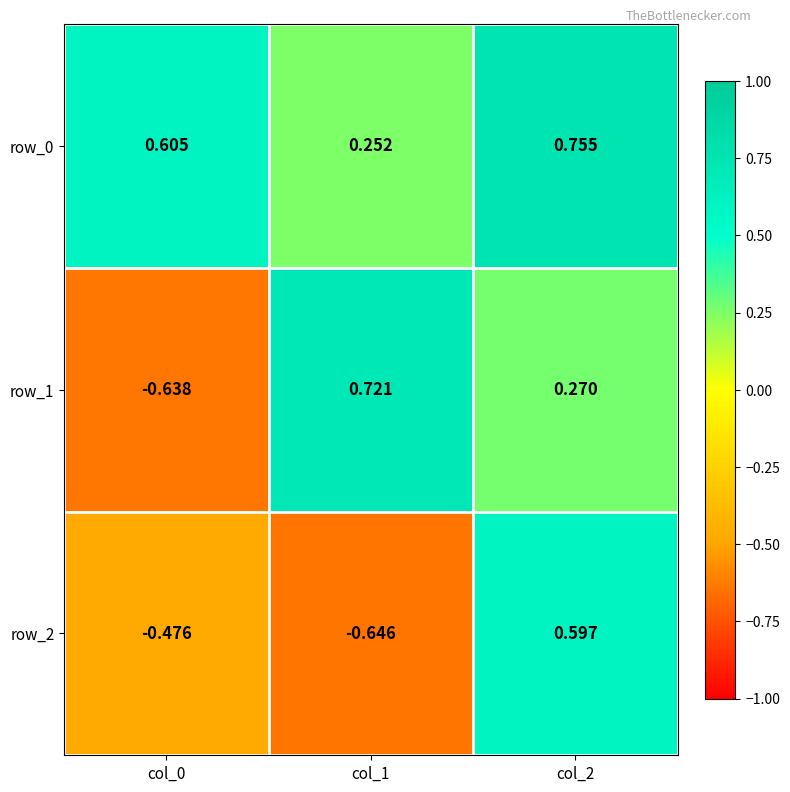

What is the sum of all row_0 values?

1.6